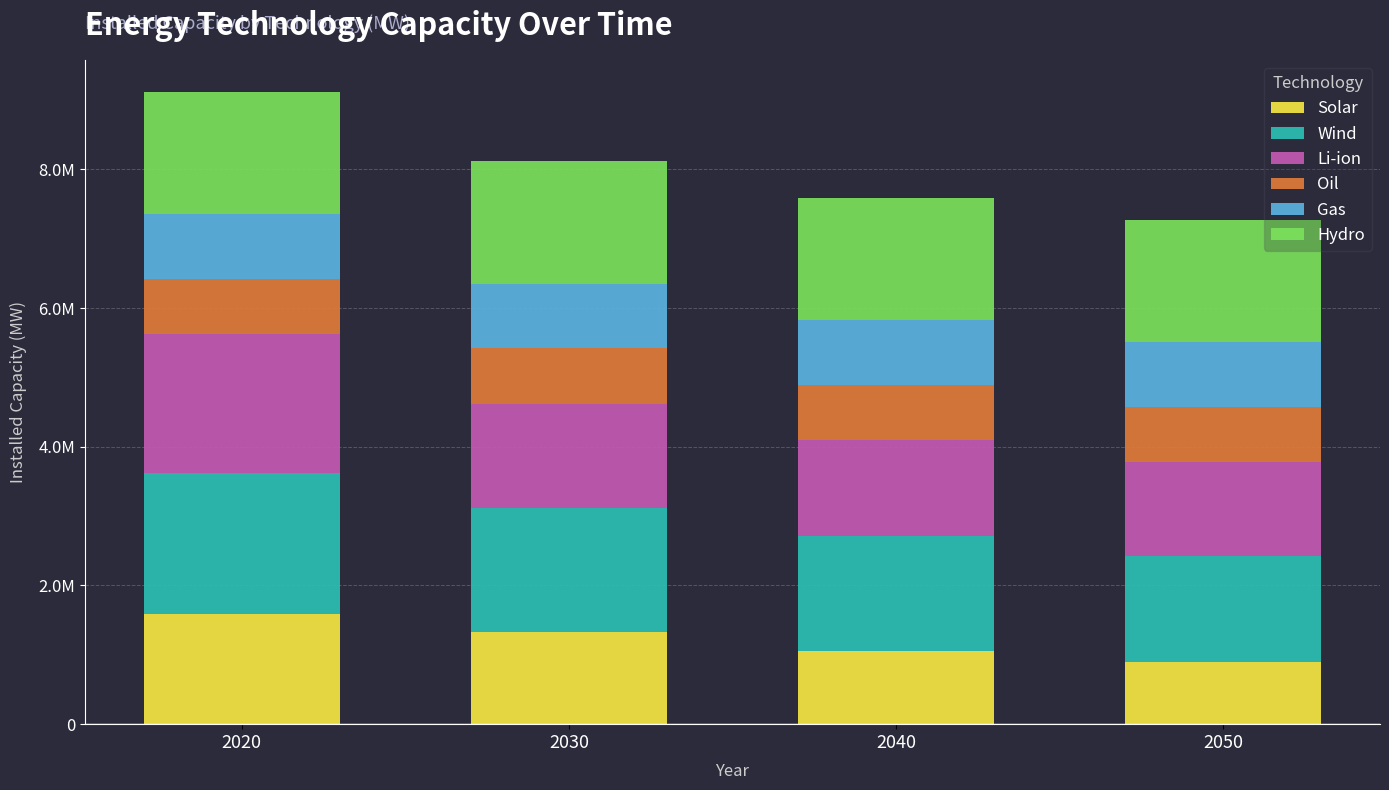

Is it true that Gas equals 0.9 at 2020?

True